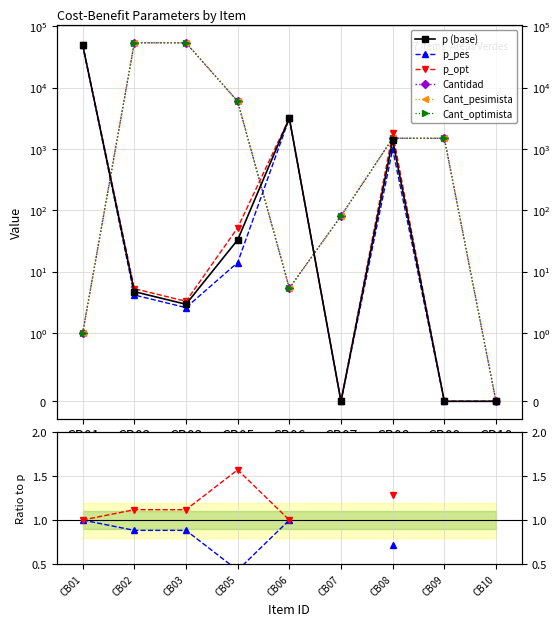

At which label does Cant_pesimista reach its minimum?

CB10